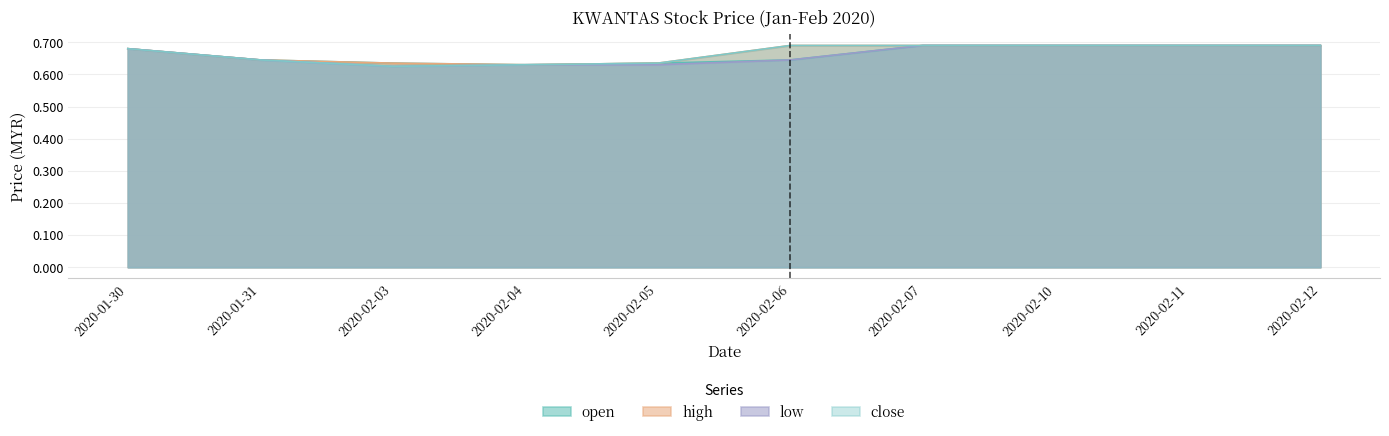

How many series are shown in this chart?

4